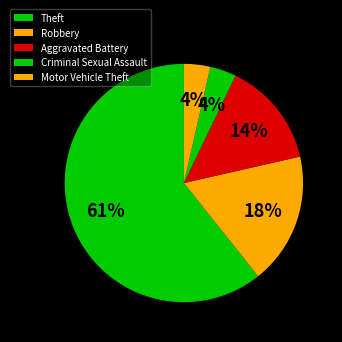

To the nearest percent, what is the difference between the Criminal Sexual Assault and Robbery slice percentages?

14%